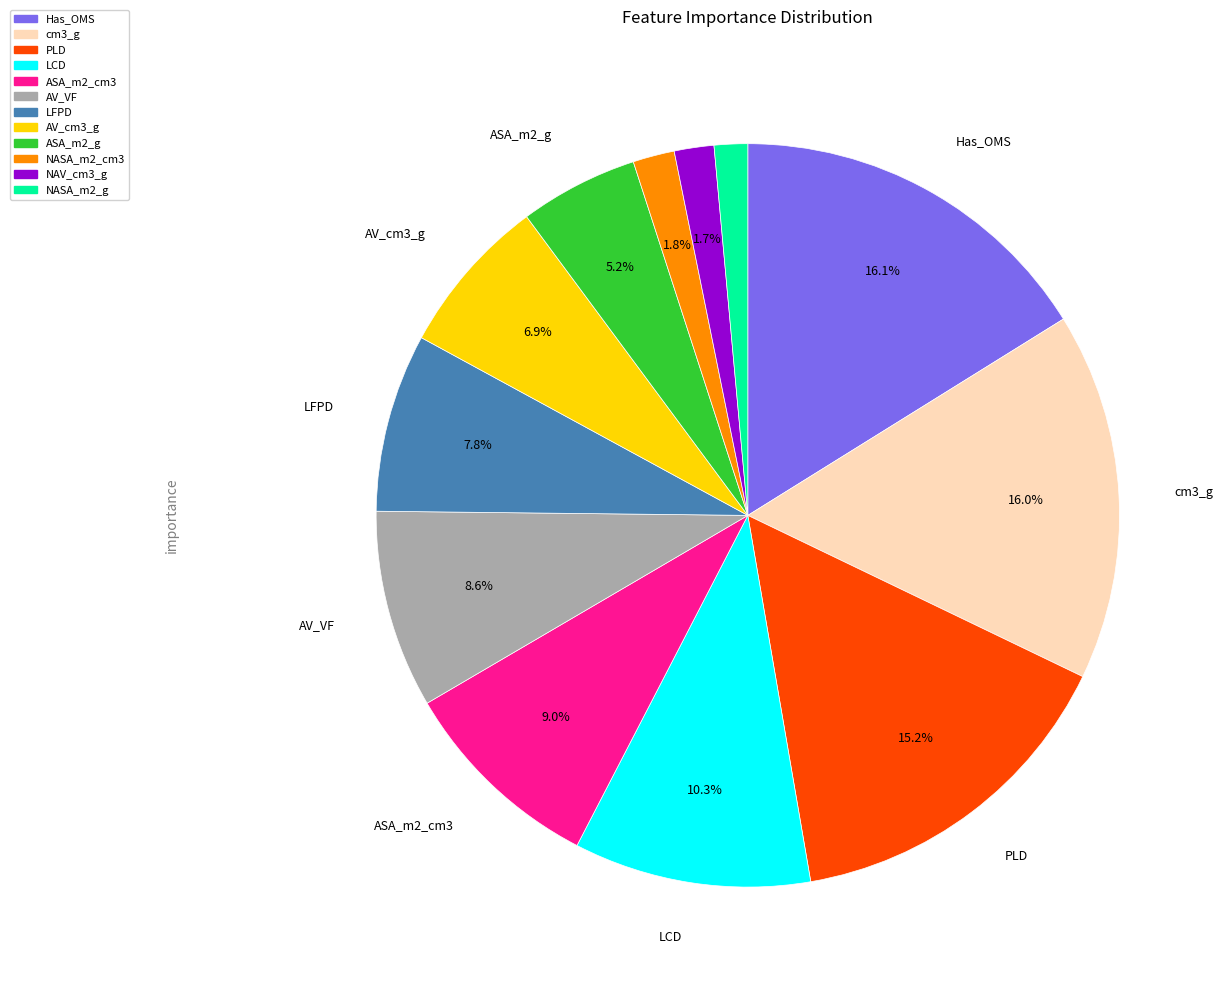

What percentage do NASA_m2_cm3 and ASA_m2_g together represent?

7.0%